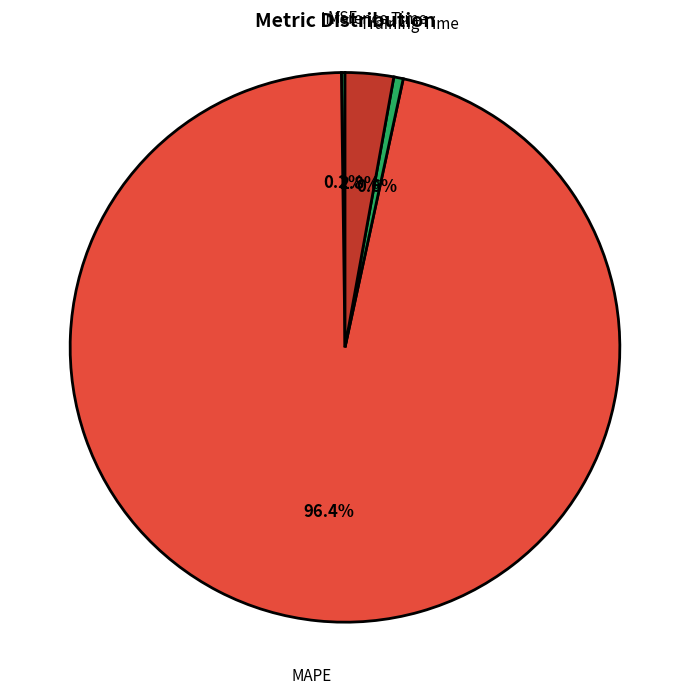

What percentage is the Inference Time slice, to the nearest percent?

3%